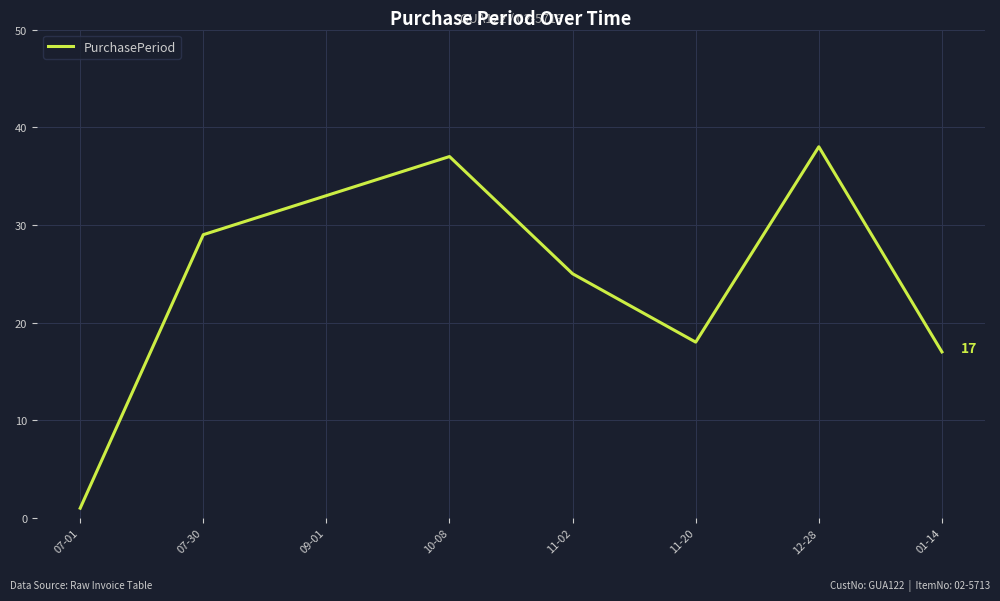

What position from the right is 07-01?

8